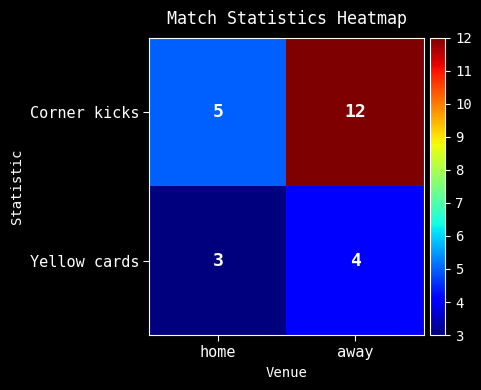

What is the difference between the maximum and minimum values in the Corner kicks series?

7